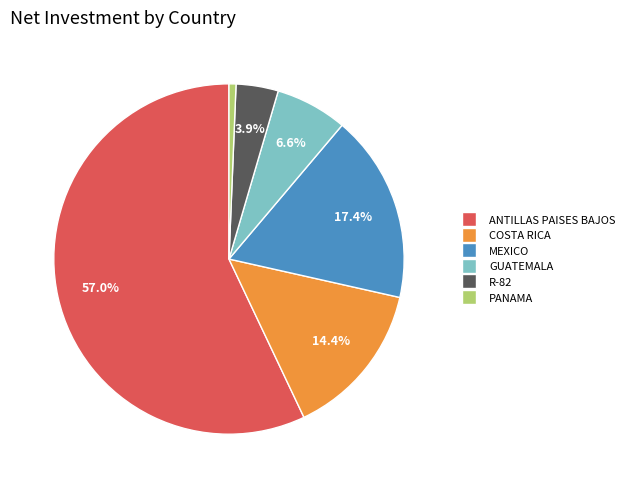

Does any single category account for the majority?

Yes